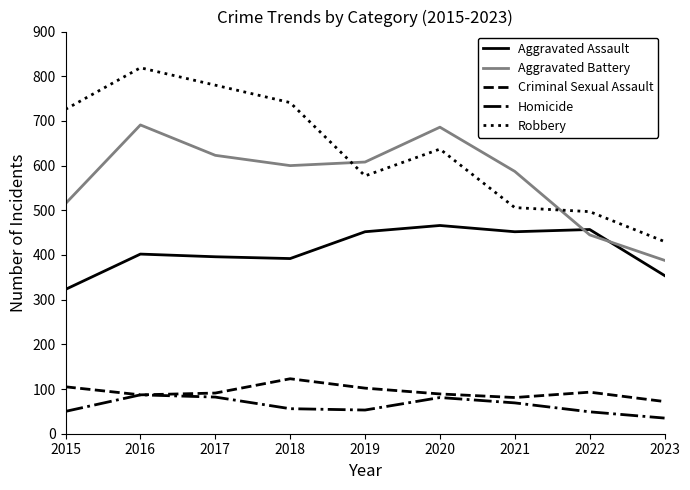

Is it true that Aggravated Battery equals 686 at 2020?

True